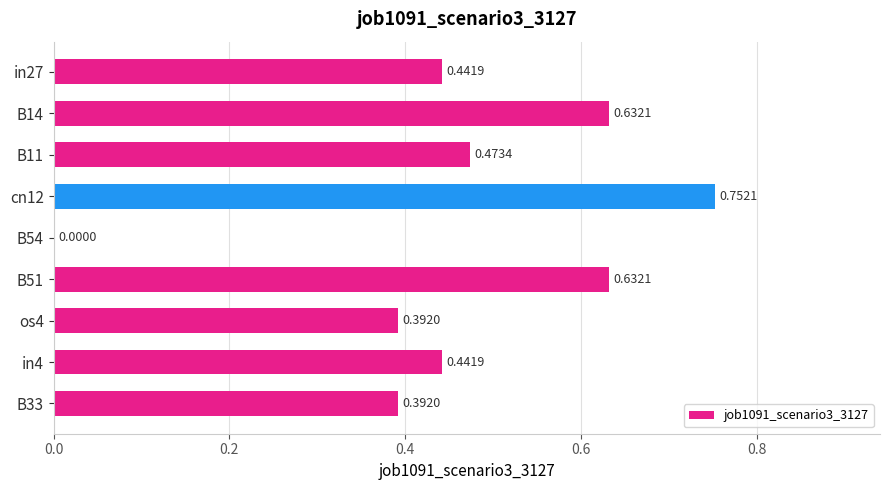

Which has a higher value, B11 or os4?

B11